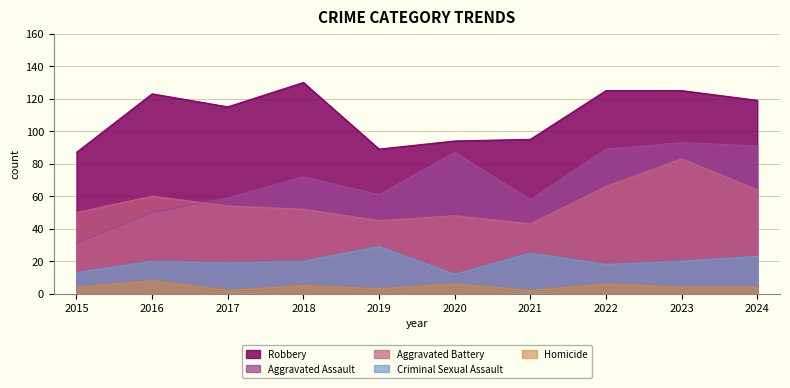

What is the difference between the second highest and second lowest values in the Homicide series?

4